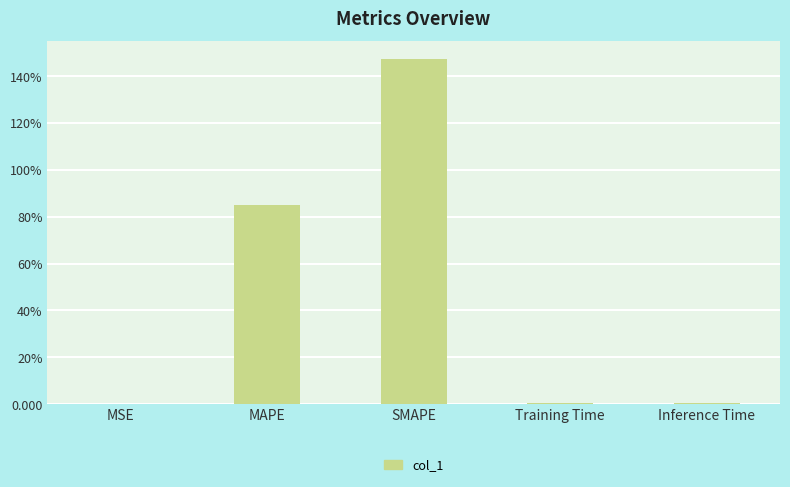

Reading left to right, what are all the values shown in this chart?

0.0	84.9	147.5	0.5	0.5